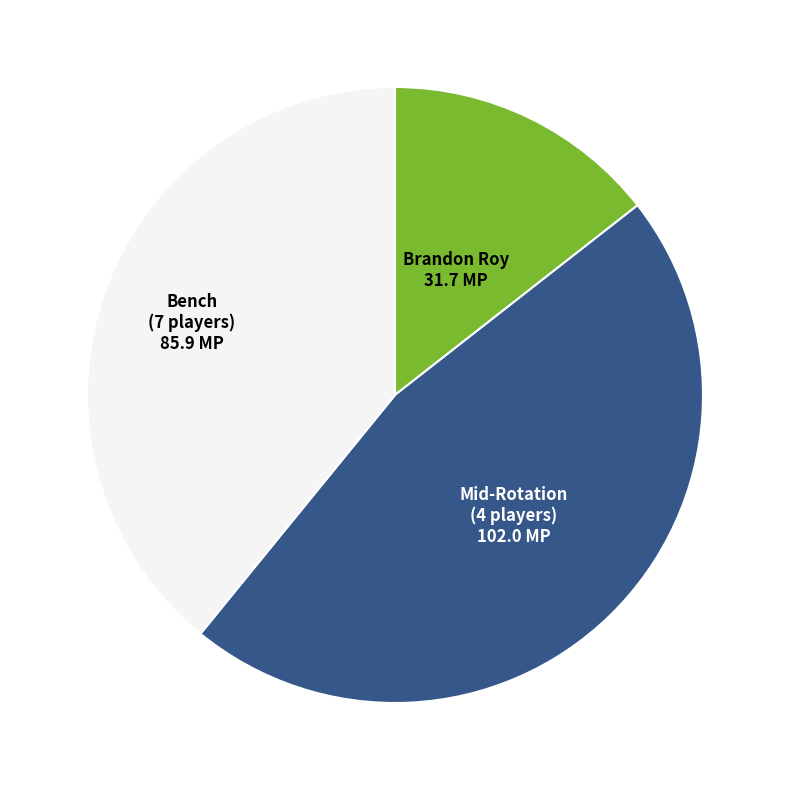

Does any single category account for the majority?

No